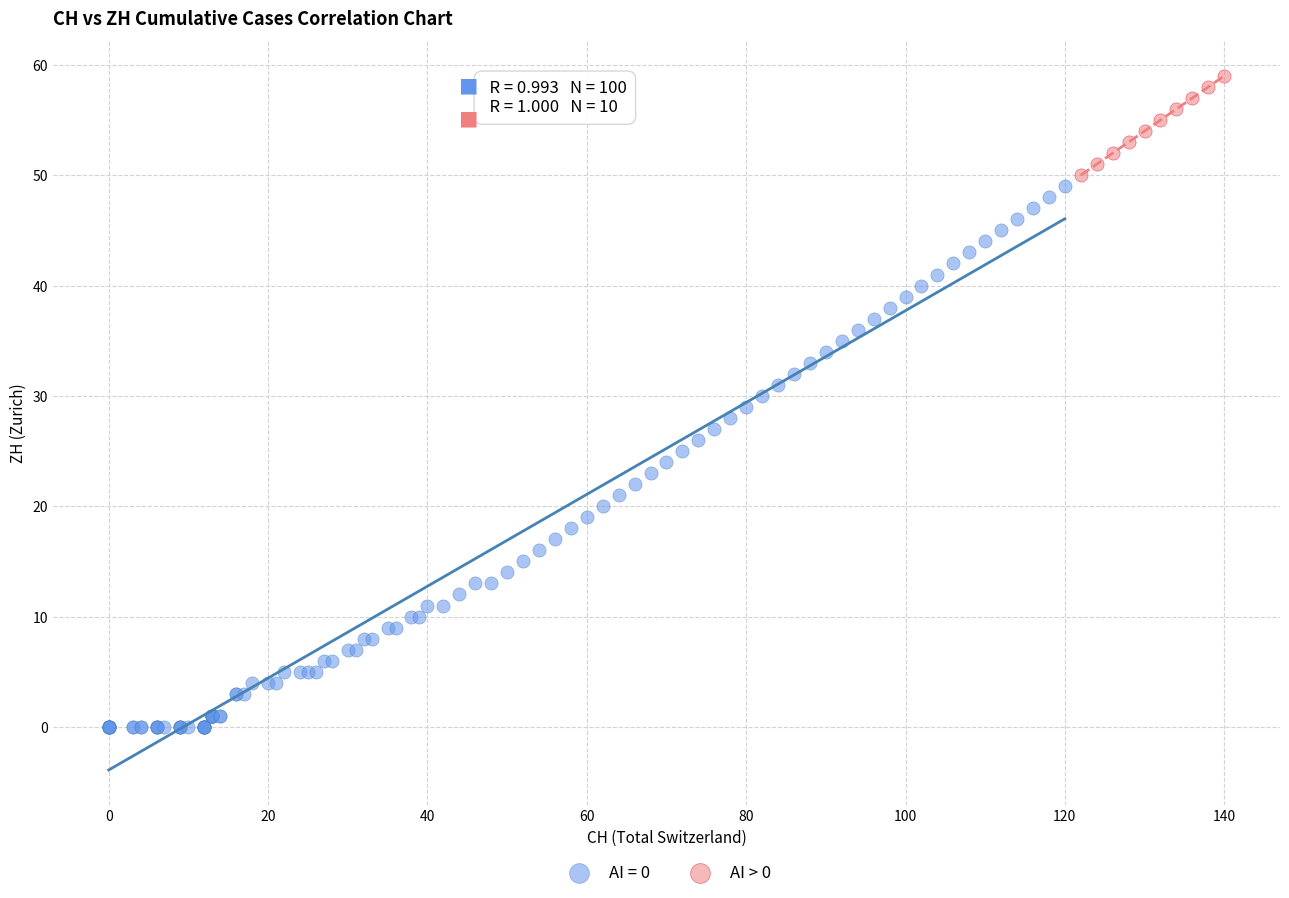

Which series has the widest spread of Y values?

AI = 0